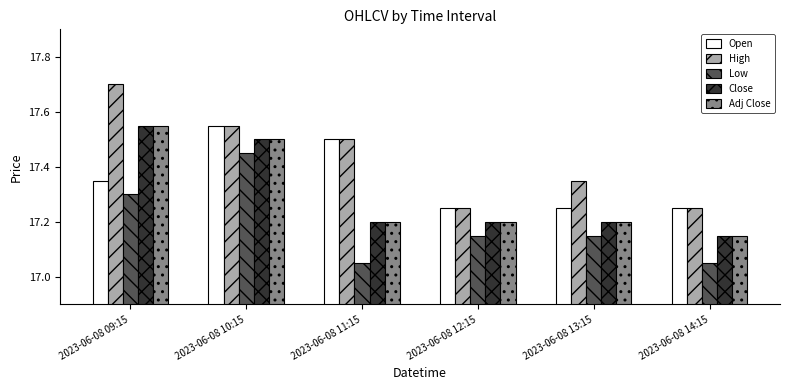

At which category is the sum across all series the highest?

2023-06-08 10:15